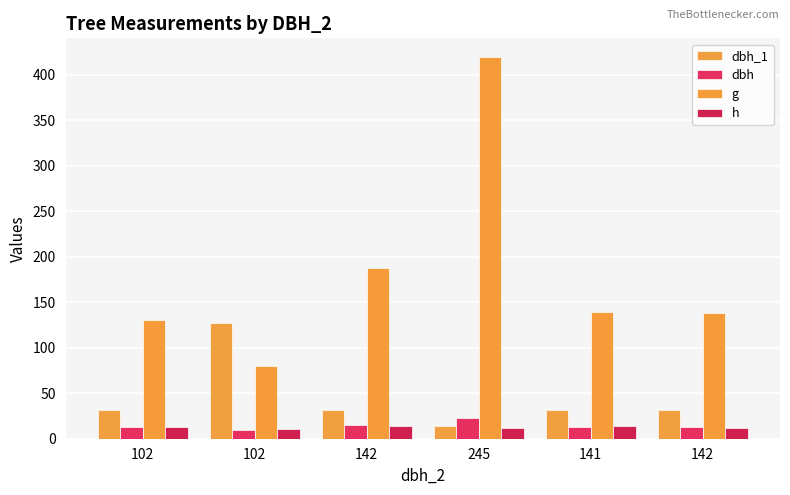

How many series are shown in this chart?

4